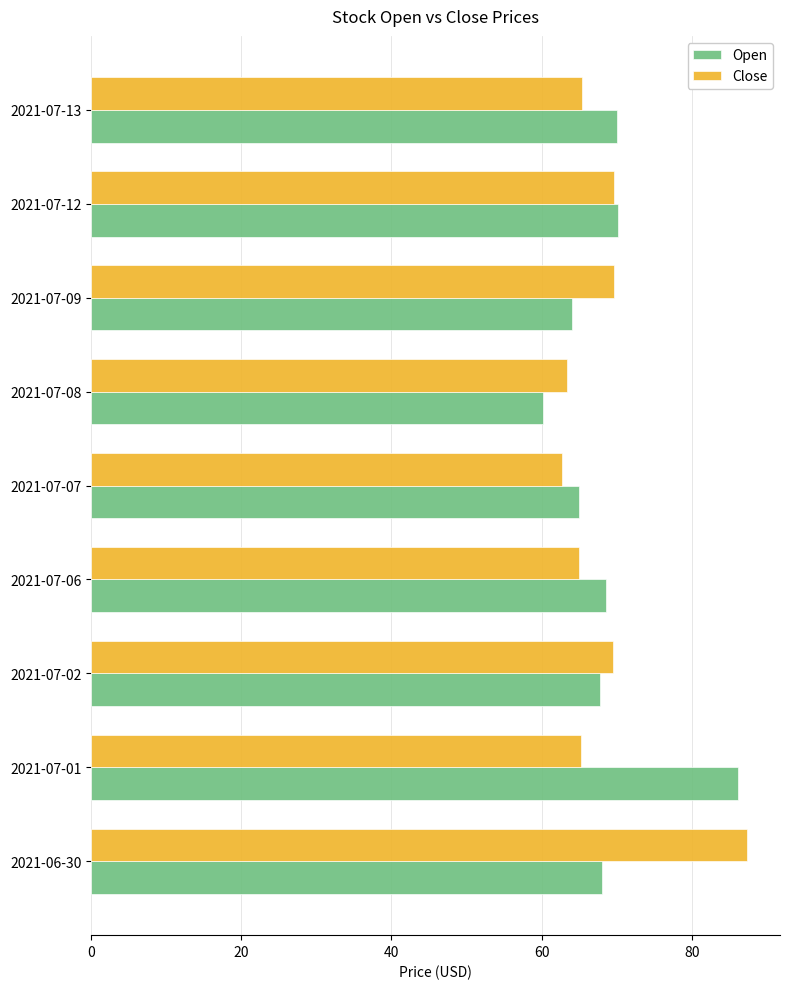

Is it true that Open equals 68.6 at 2021-07-06?

True